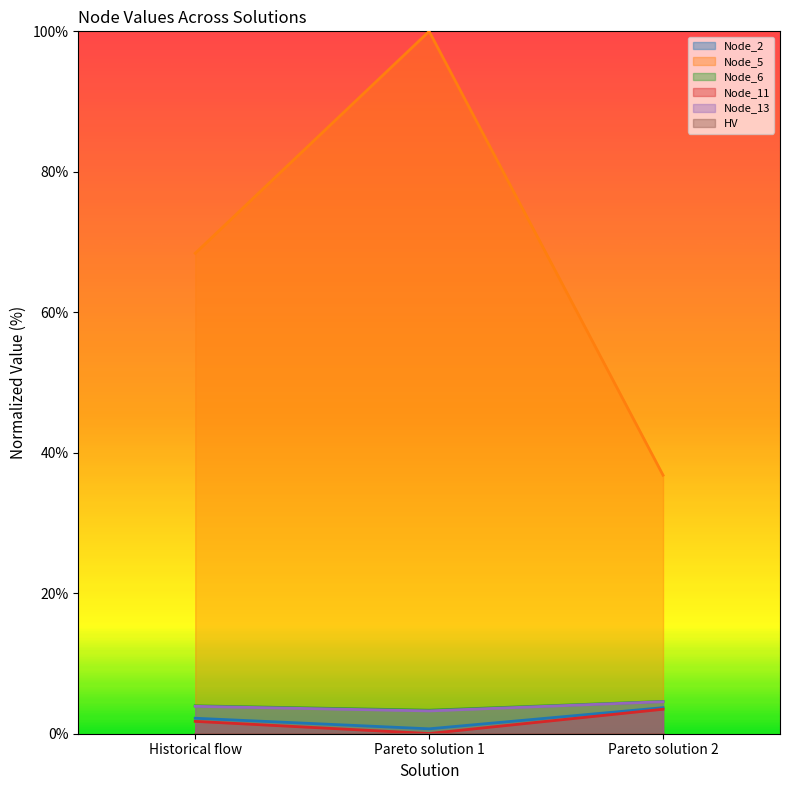

At which label does Node_2 reach its minimum?

Pareto solution 1